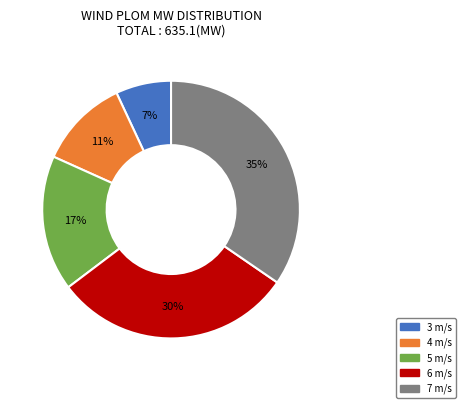

Is the sum of 6 m/s and 4 m/s greater than half?

No